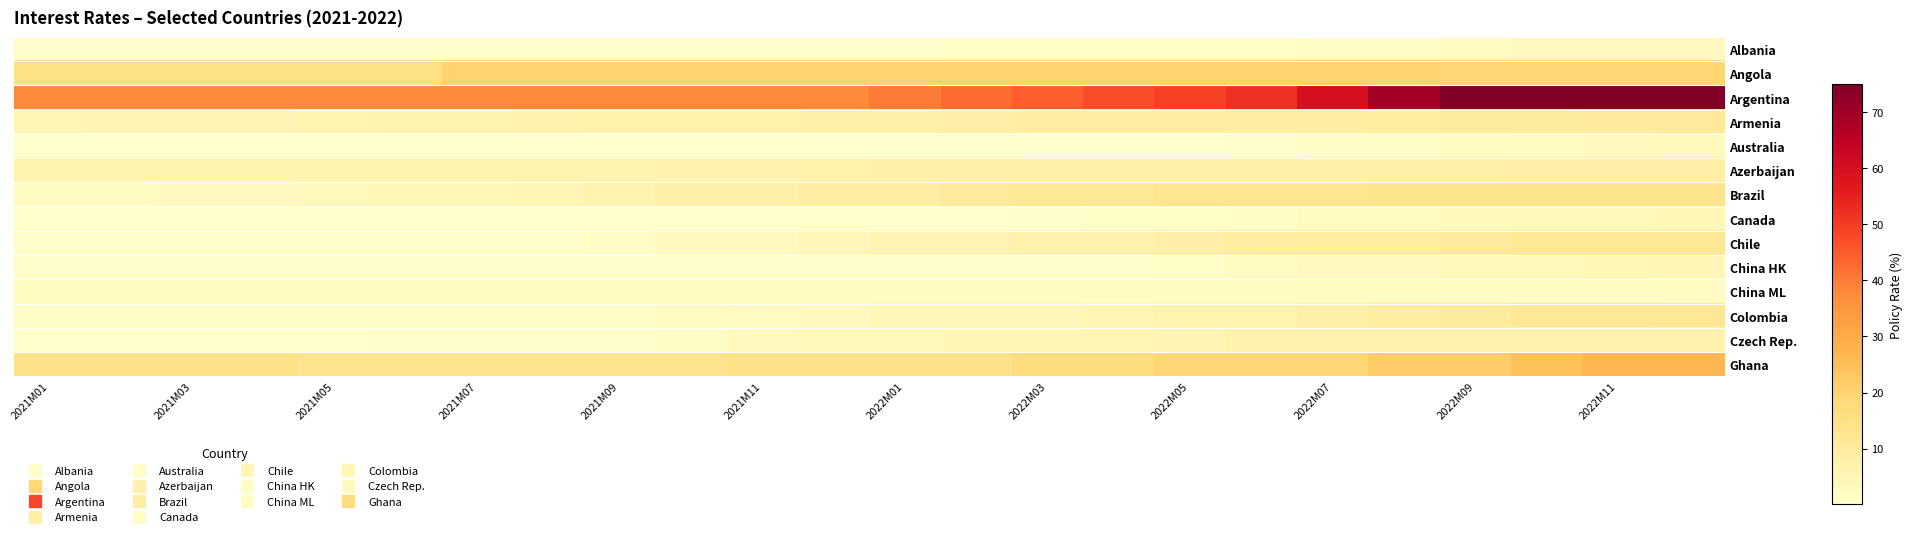

Count the number of data series in this chart.

14